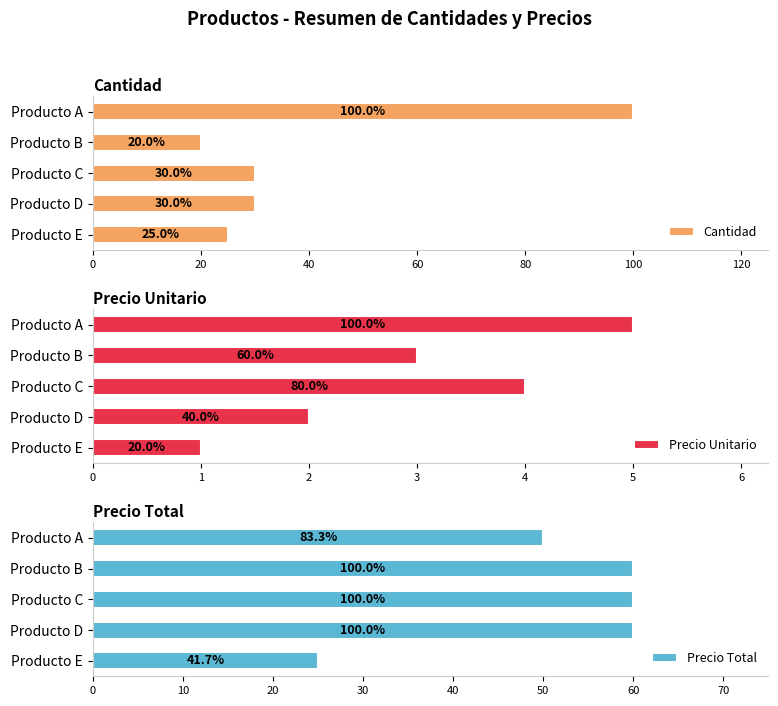

What is the minimum value for Cantidad?

20